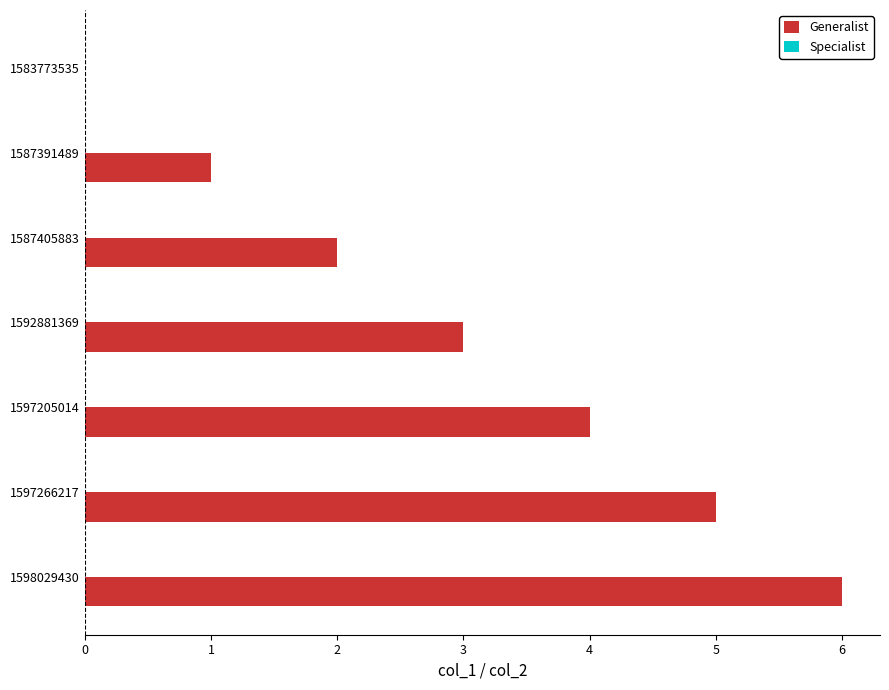

The chart shows a value of 2 at 1597205014. True or false?

False